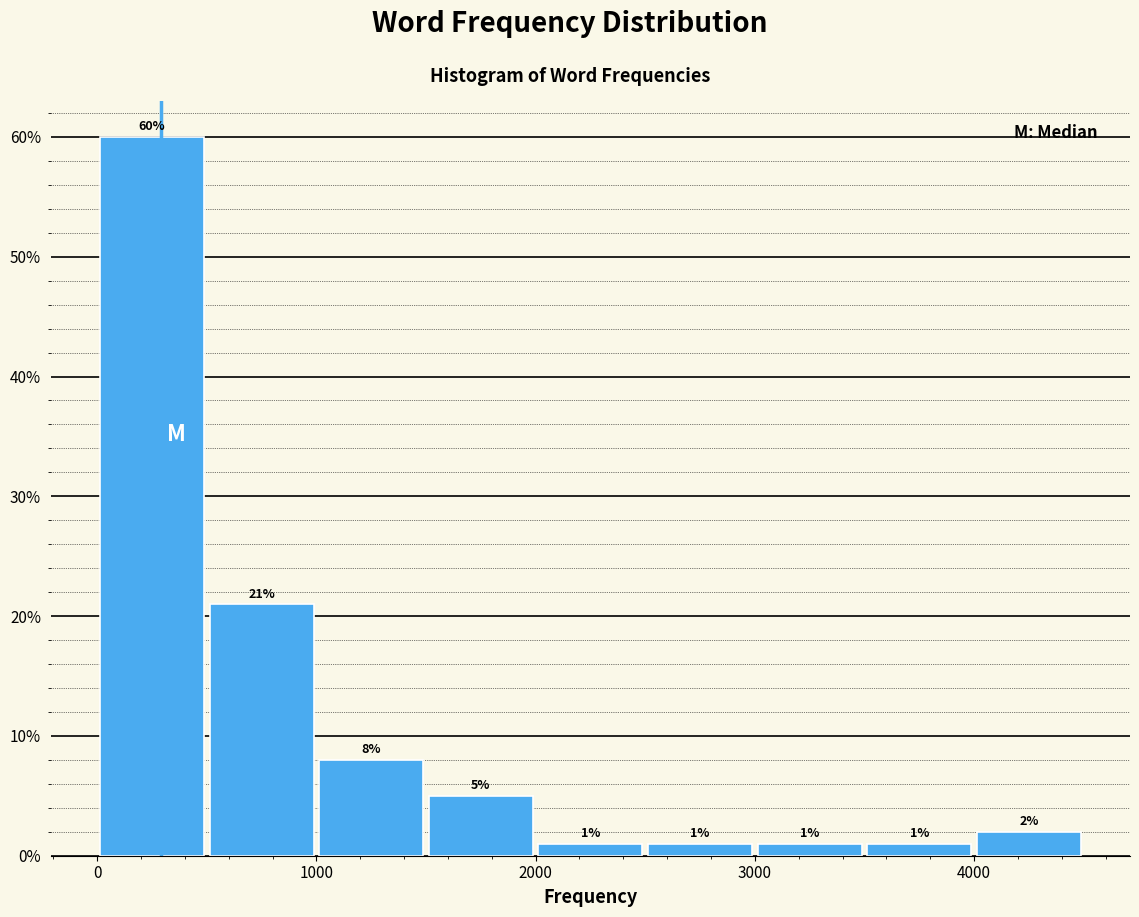

Reading left to right, transcribe this chart: for each bar, give the range it covers on the x-axis and its height.

0 to 500: 60
500 to 1000: 21
1000 to 1500: 8
1500 to 2000: 5
2000 to 2500: 1
2500 to 3000: 1
3000 to 3500: 1
3500 to 4000: 1
4000 to 4500: 2